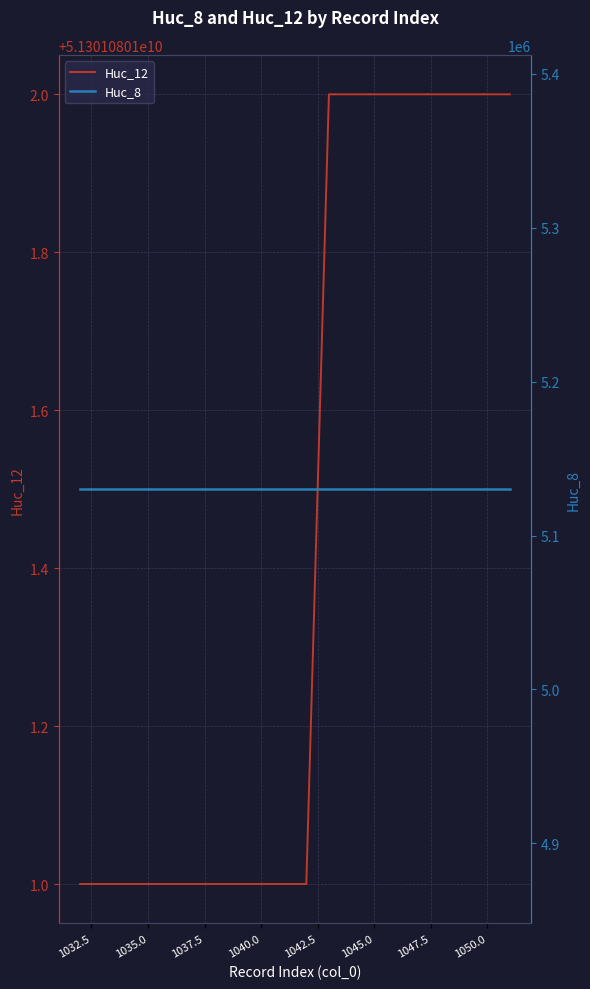

True or false: Huc_12 and Huc_8 cross at least once.

False